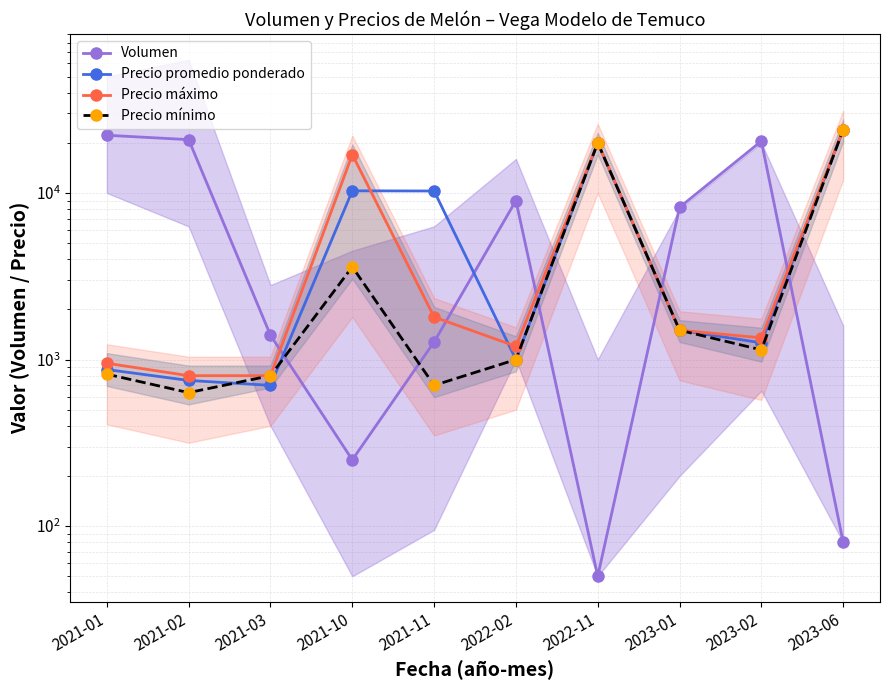

Which series has the largest range (max minus min)?

Precio mínimo